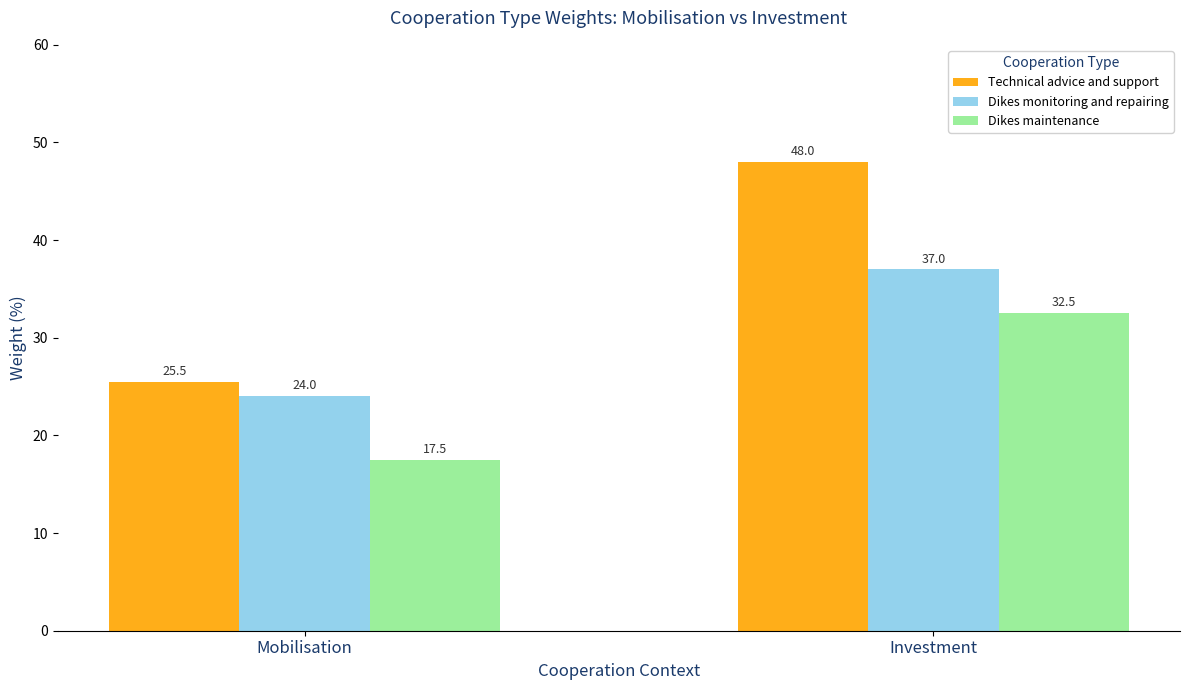

Is it true that Dikes maintenance equals 32.5 at Investment?

True